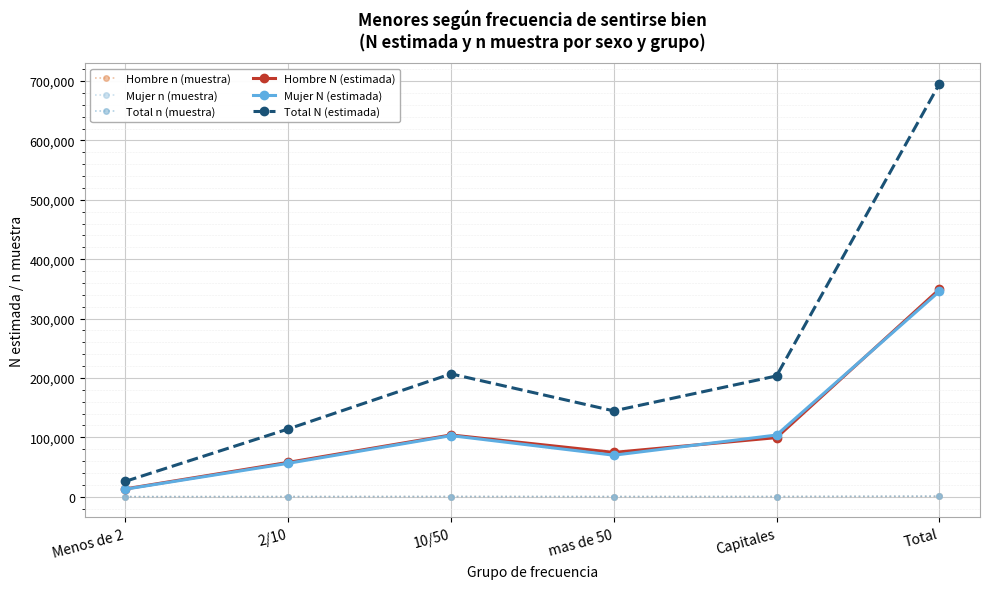

What is the approximate value of Total N (estimada) at mas de 50, to the nearest 50?

144550